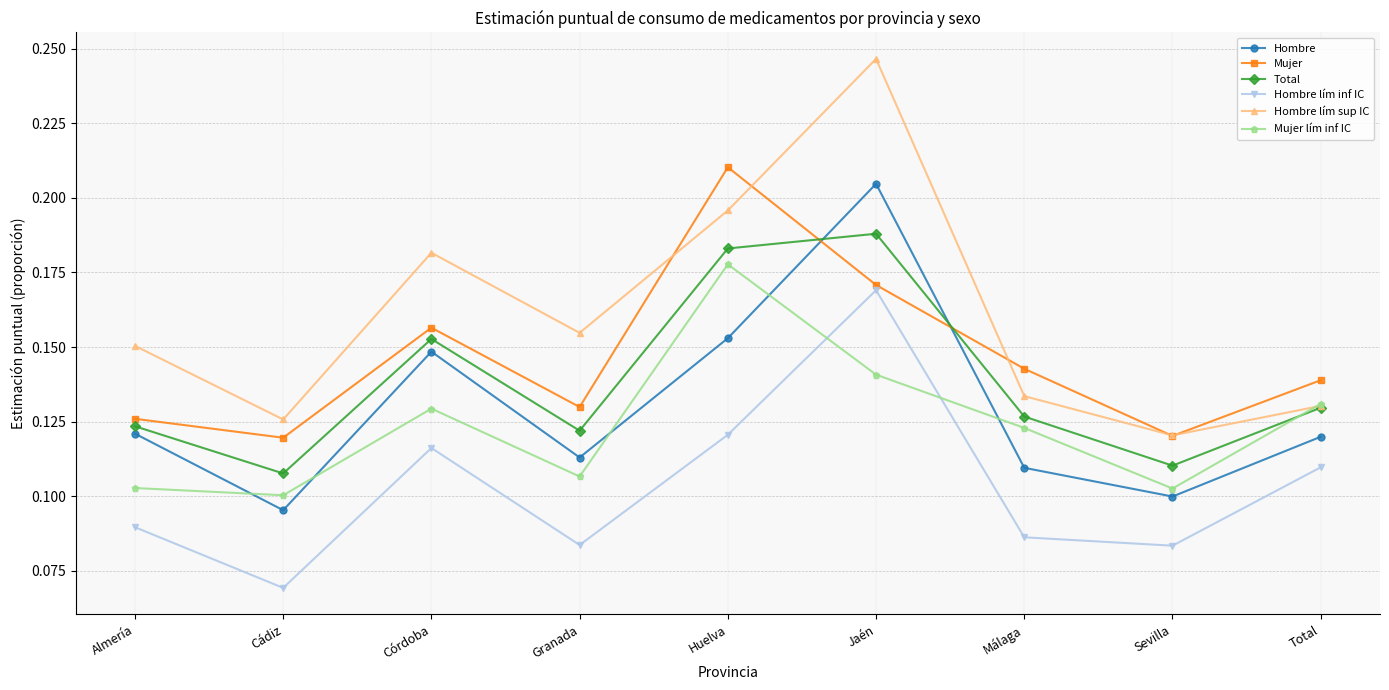

At which label is Hombre lím sup IC closest to 0?

Sevilla